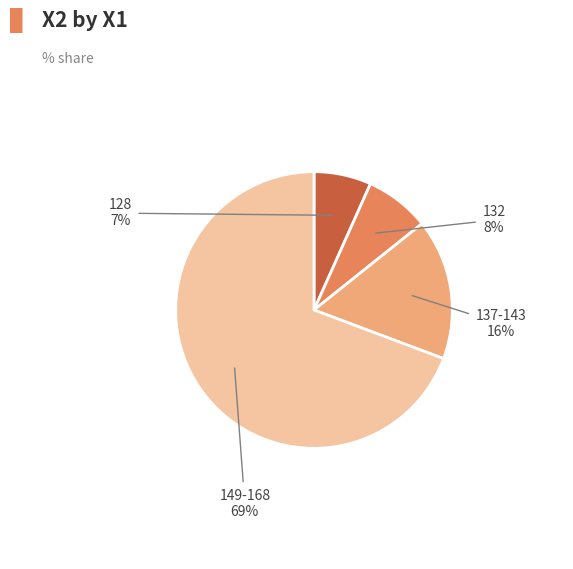

How many segments does this pie chart have?

4